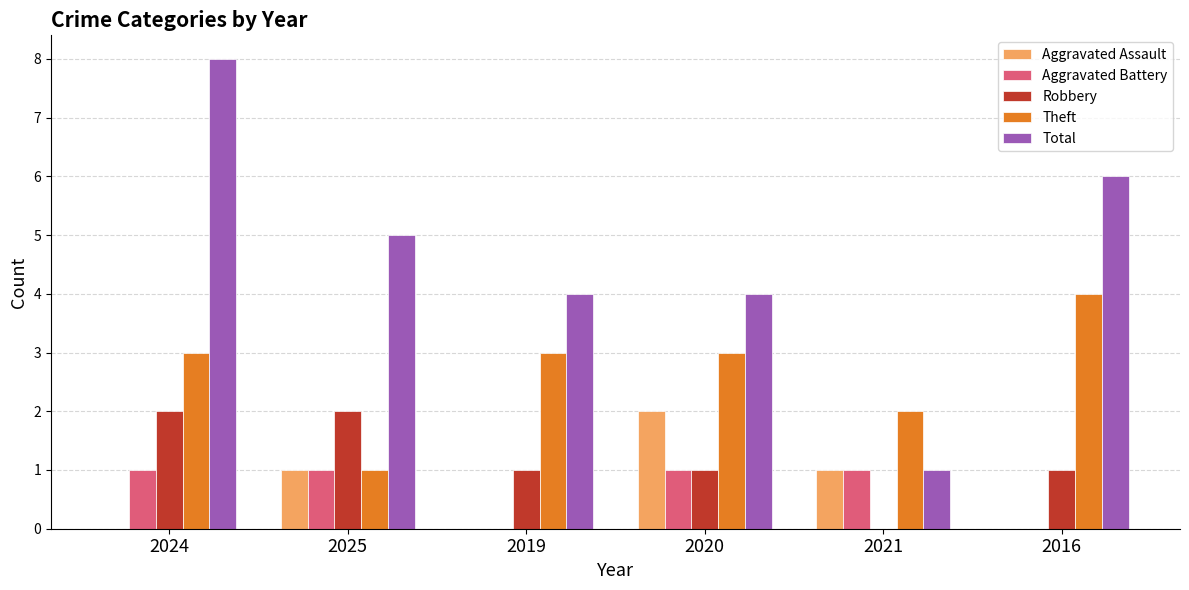

What is the greatest value displayed?

8